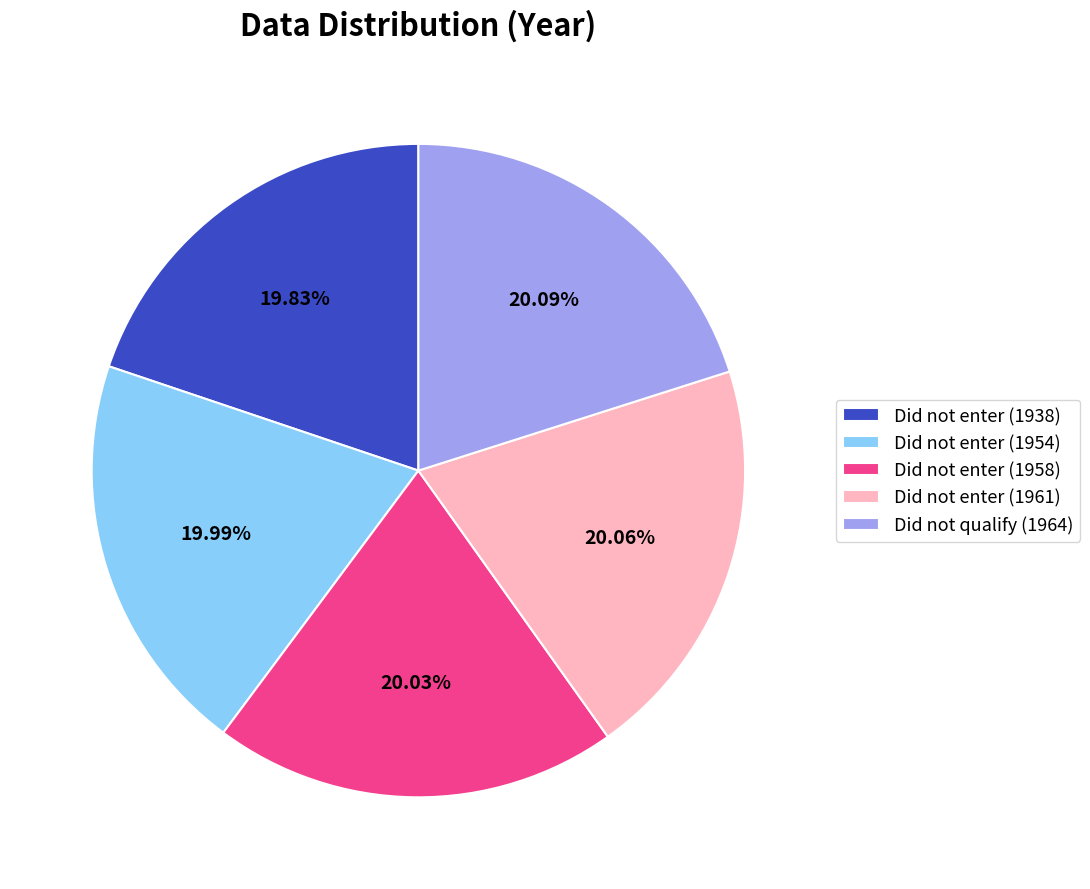

To the nearest percent, what percentage of the pie is Did not enter (1958)?

20%